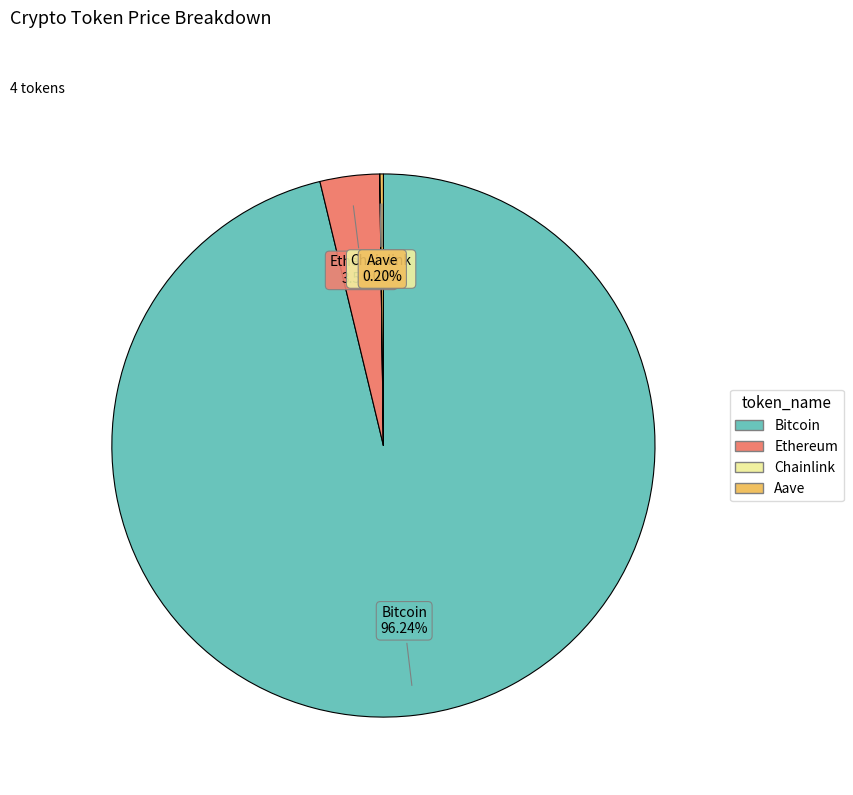

What is the ratio of the value at Bitcoin to the value at Ethereum?

27.2